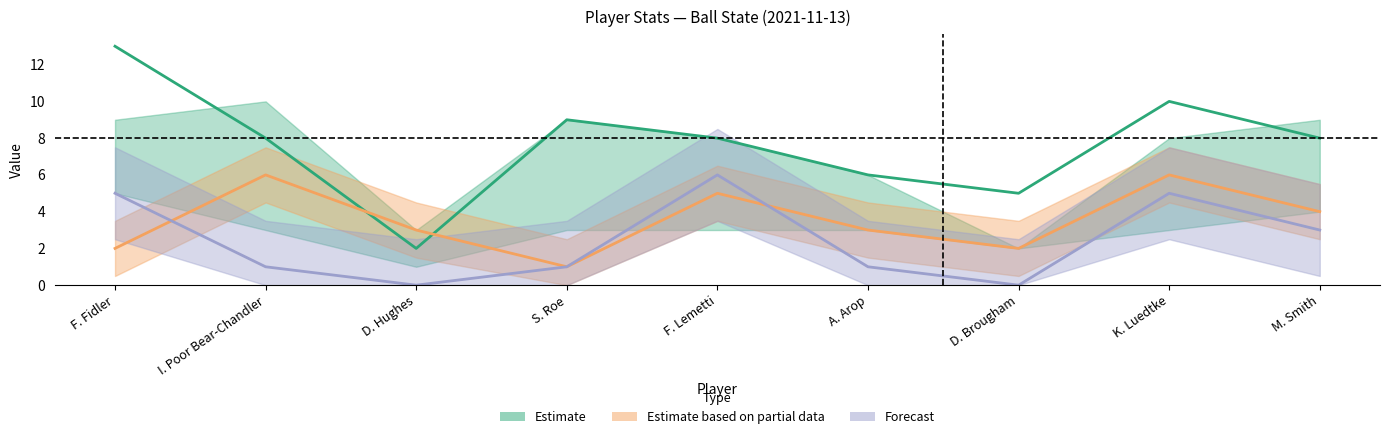

Which series has the widest spread of values?

Estimate